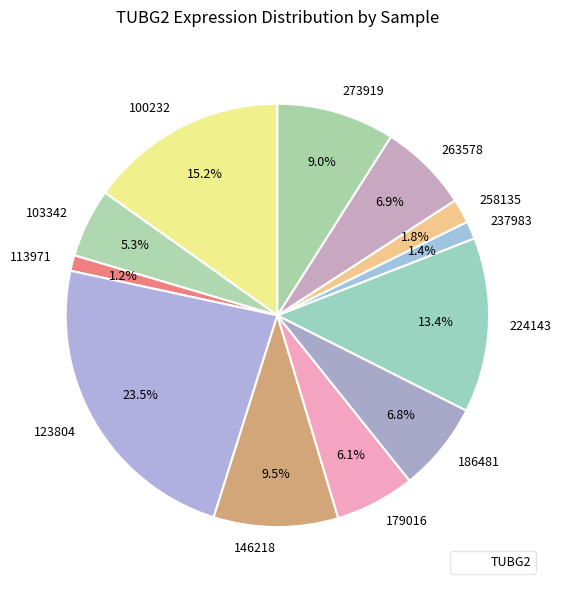

Combined, what portion of the pie is 273919 and 100232?

24.2%